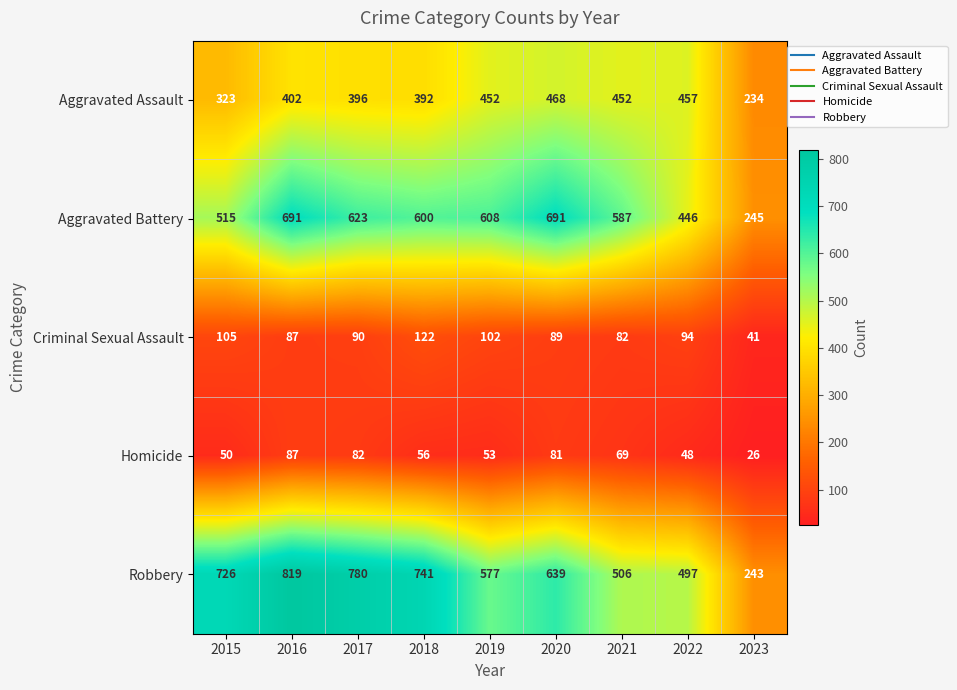

What is the difference between the maximum and minimum values in the Homicide series?

61